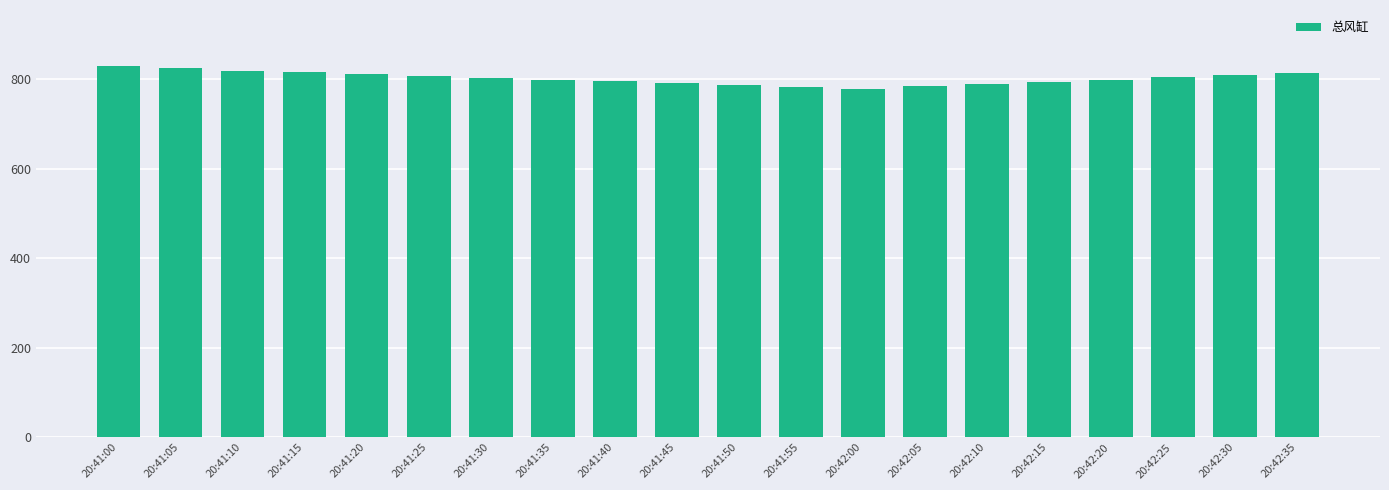

What is the label of the 14th bar from the left?

20:42:05